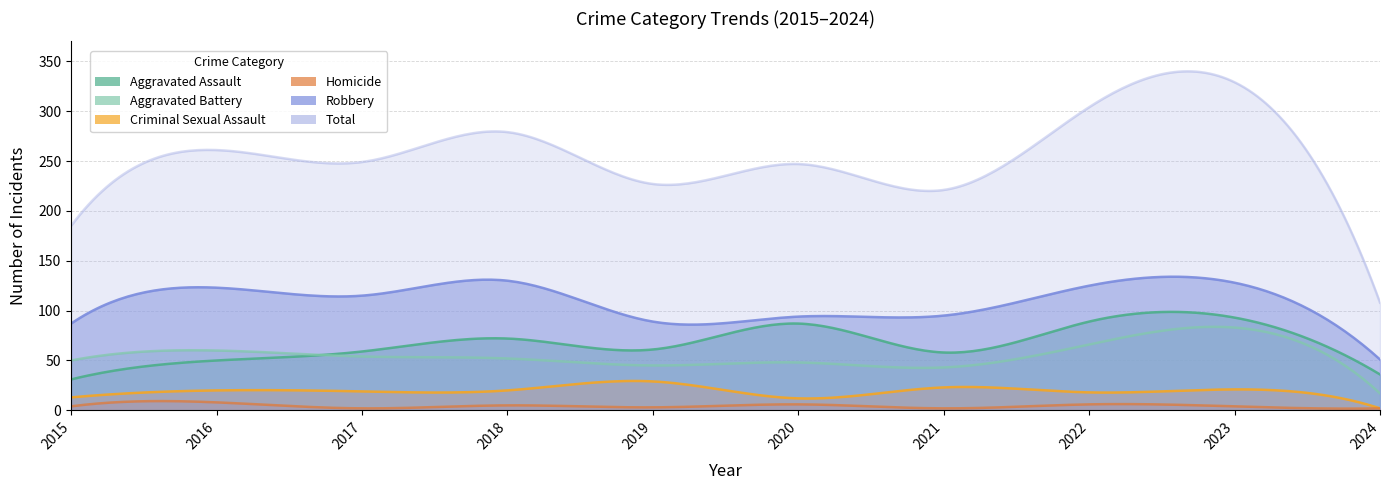

Reading left to right, extract all data points from this chart.

Aggravated Assault: 31	50	59	72	61	87	58	89	93	36
Aggravated Battery: 50	60	54	52	45	48	43	66	83	17
Criminal Sexual Assault: 13	20	19	20	29	12	23	18	21	2
Homicide: 4	8	2	5	3	6	2	6	4	2
Robbery: 87	123	115	130	89	94	95	125	128	51
Total: 185	261	249	279	227	247	221	304	329	108